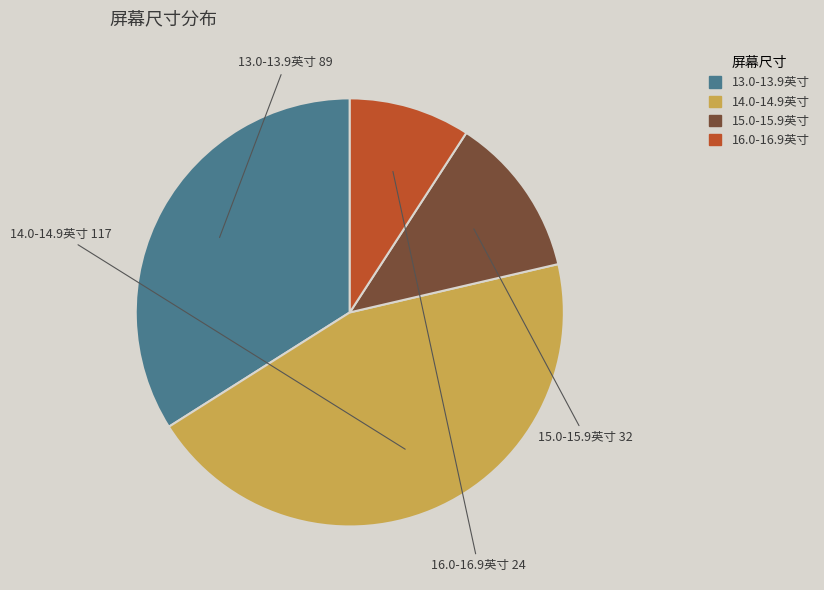

What is the ratio of the value at 16.0-16.9英寸 to the value at 13.0-13.9英寸?

0.3